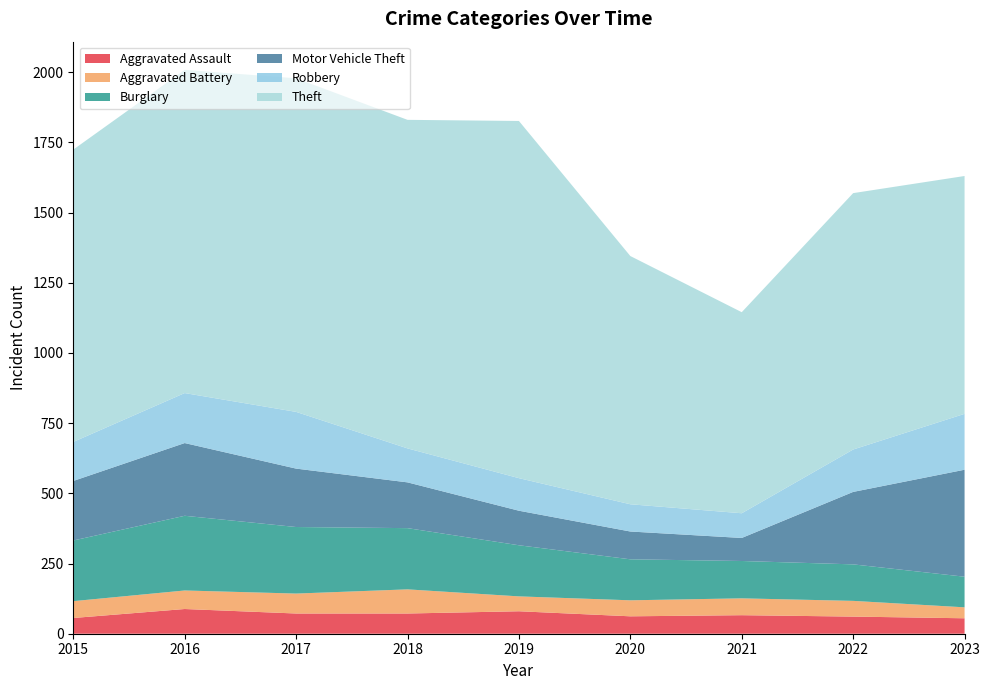

Reading left to right, what are all the values shown in this chart?

Aggravated Assault: 56	88	72	72	80	62	66	61	55
Aggravated Battery: 60	66	71	86	53	57	60	56	39
Burglary: 216	266	237	218	182	146	133	130	109
Motor Vehicle Theft: 212	259	208	163	123	99	82	258	381
Robbery: 139	178	202	121	116	97	88	151	199
Theft: 1041	1151	1188	1170	1272	884	716	913	847